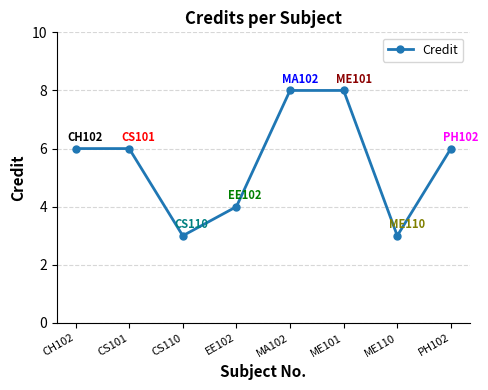

Count the number of categories in the chart.

8